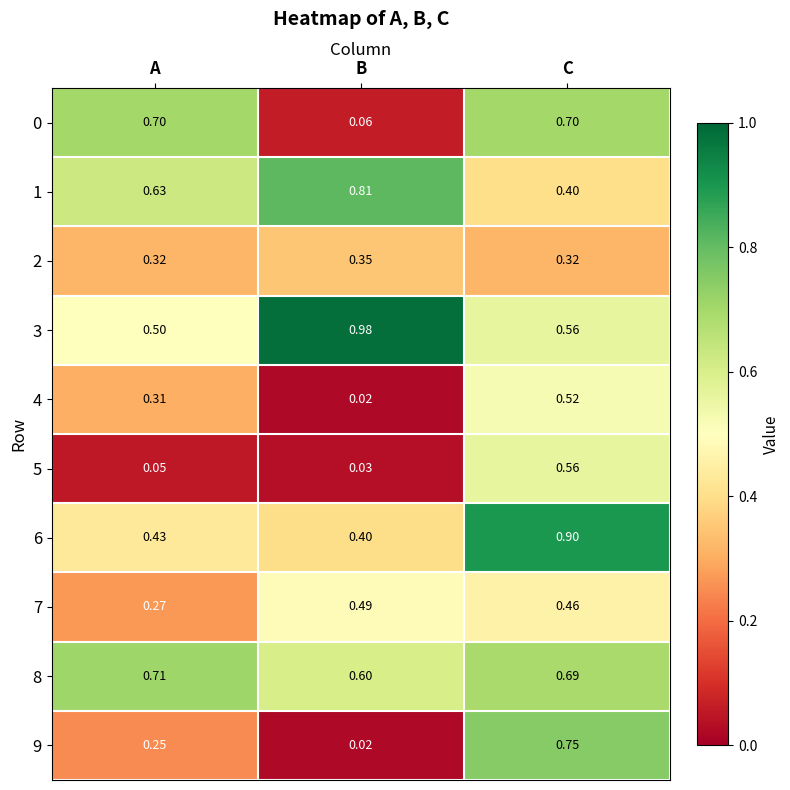

At which label is 6 closest to 0?

B